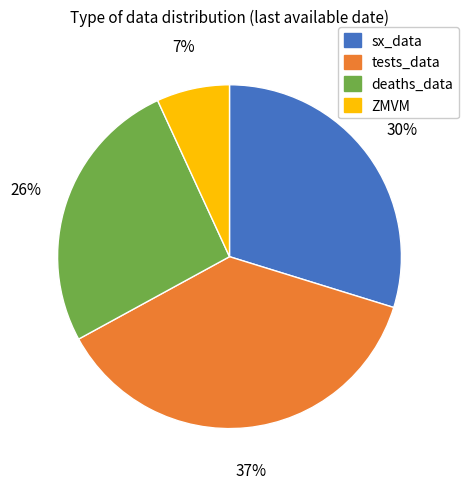

Is there any slice that represents more than half of the pie?

No